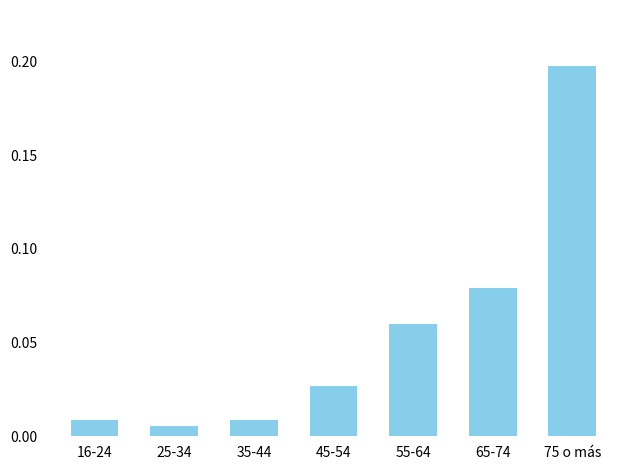

Which label corresponds to the largest value in the chart?

75 o más